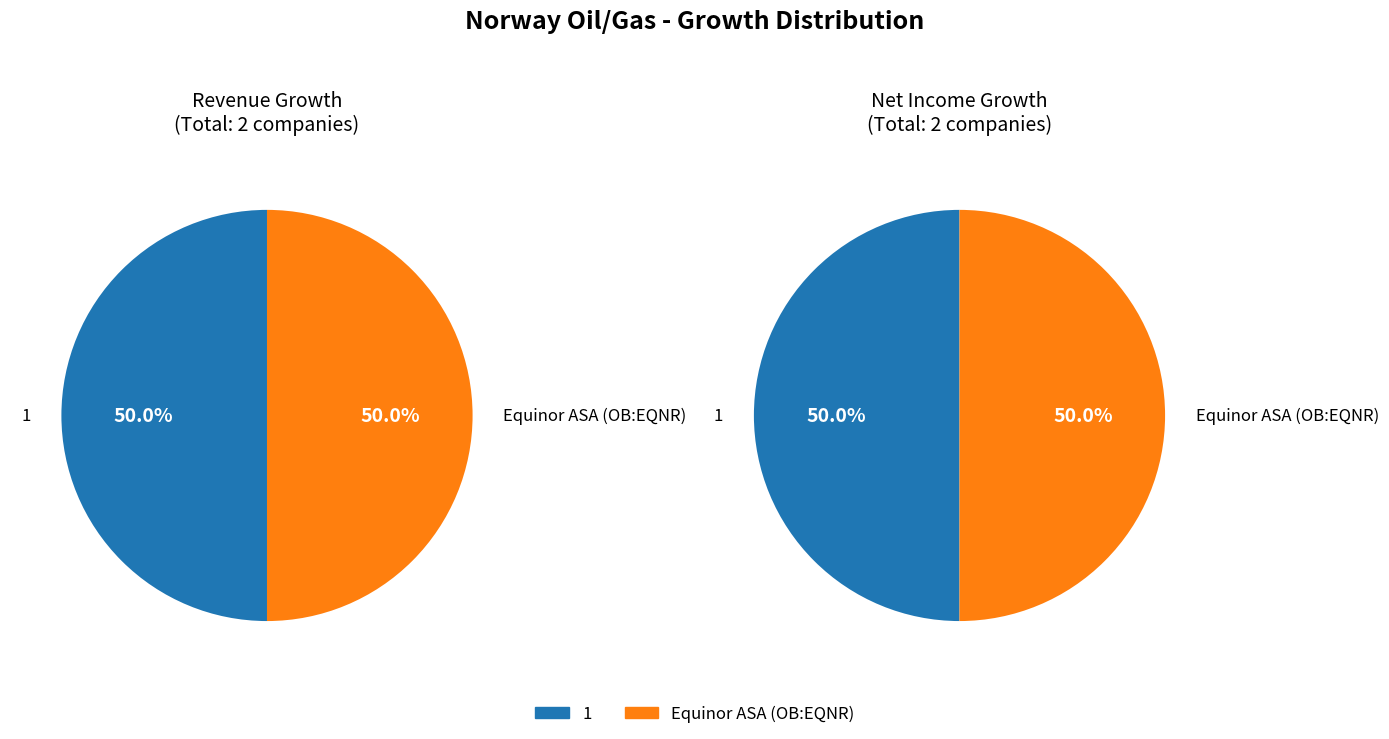

What percentage is the Equinor ASA (OB:EQNR) slice, to the nearest percent?

50%